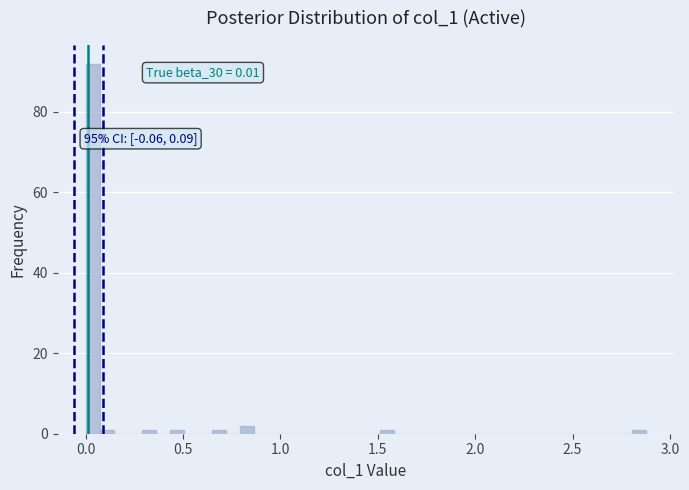

Read against the x-axis, roughly where is the centre of the tallest bar?

0.05